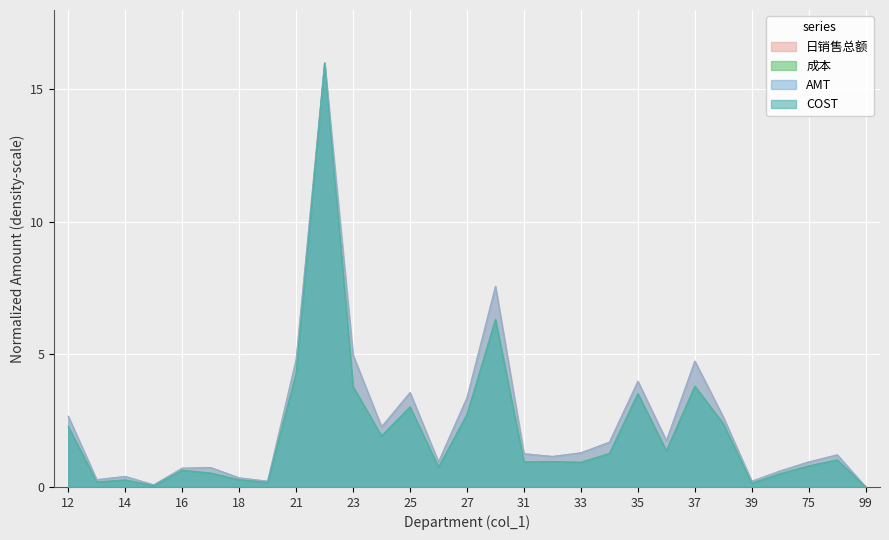

How many values in the AMT series exceed 1?

17